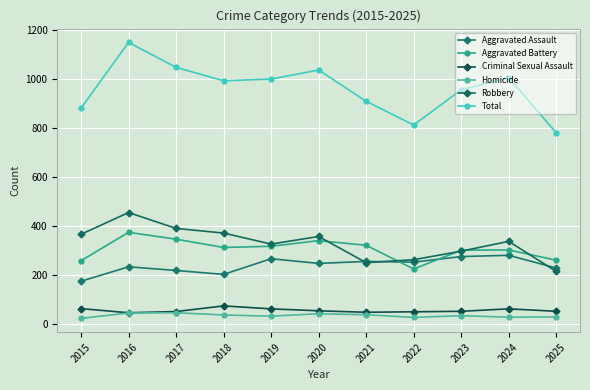

At how many categories does at least one series exceed 865?

9